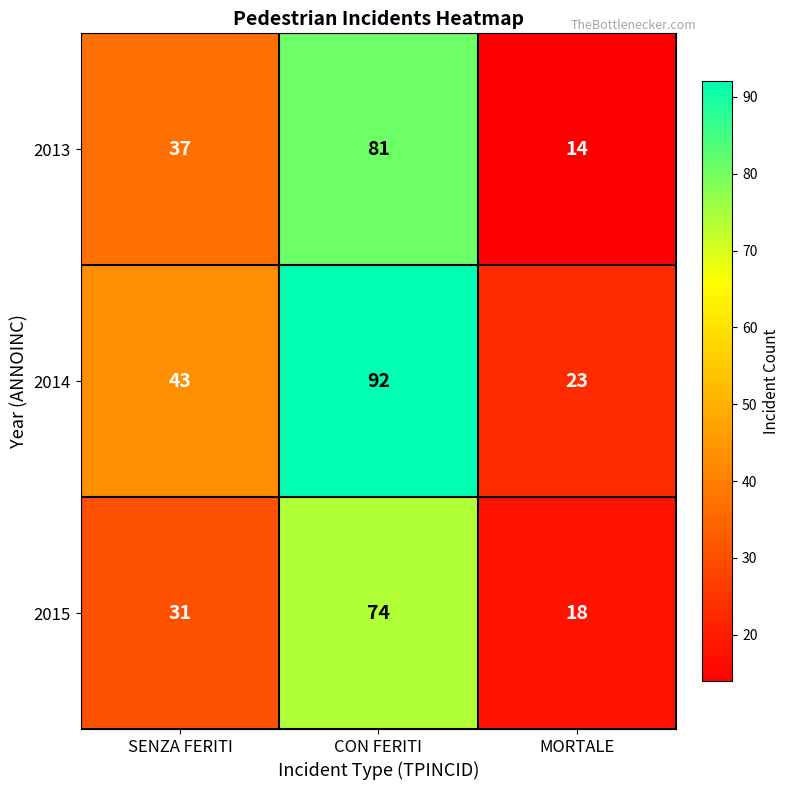

Count the number of data series in this chart.

3